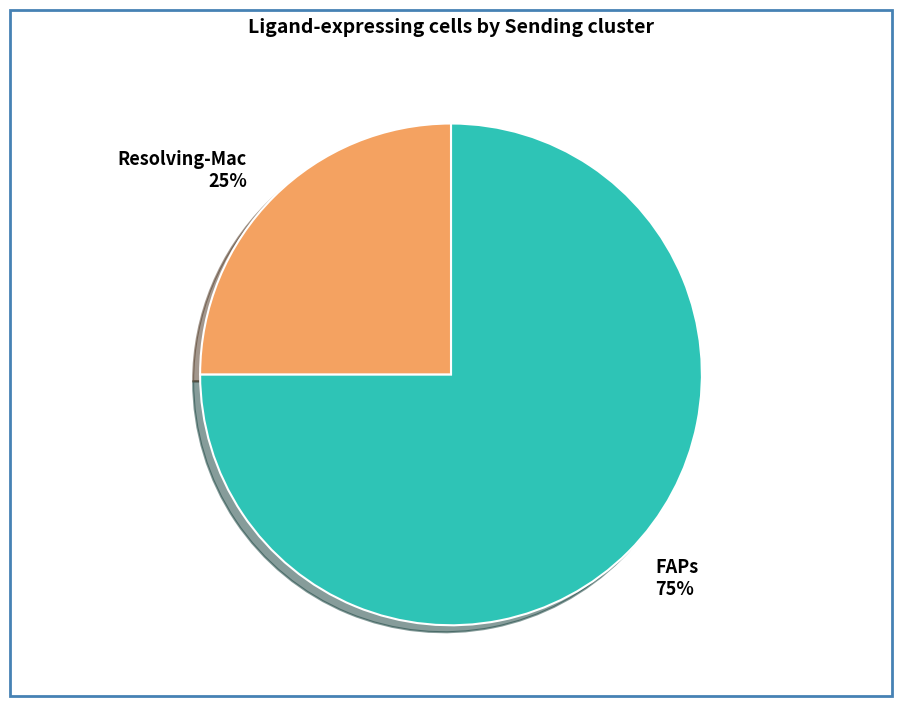

What is the ratio of the value at FAPs 75% to the value at Resolving-Mac 25%?

3.0